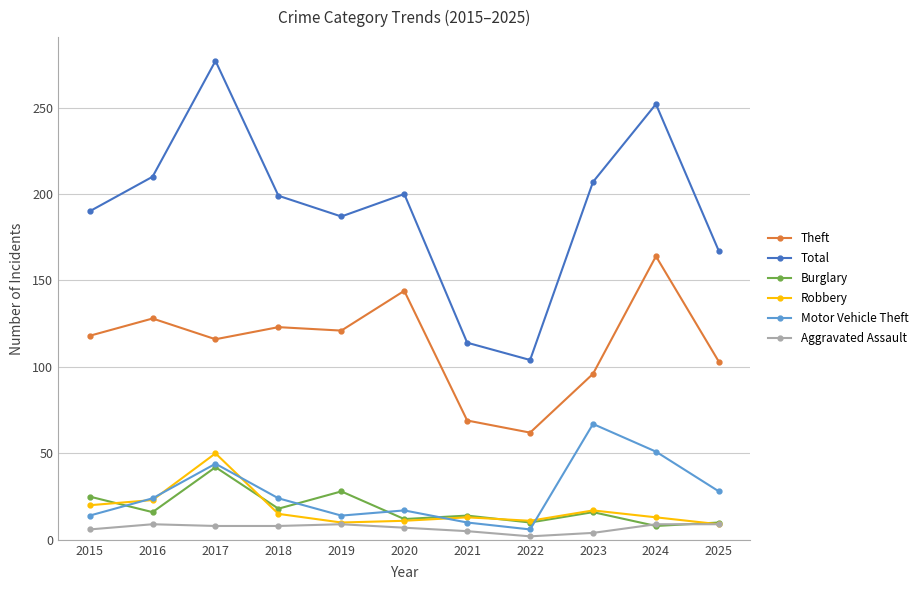

At how many categories does at least one series exceed 54?

11